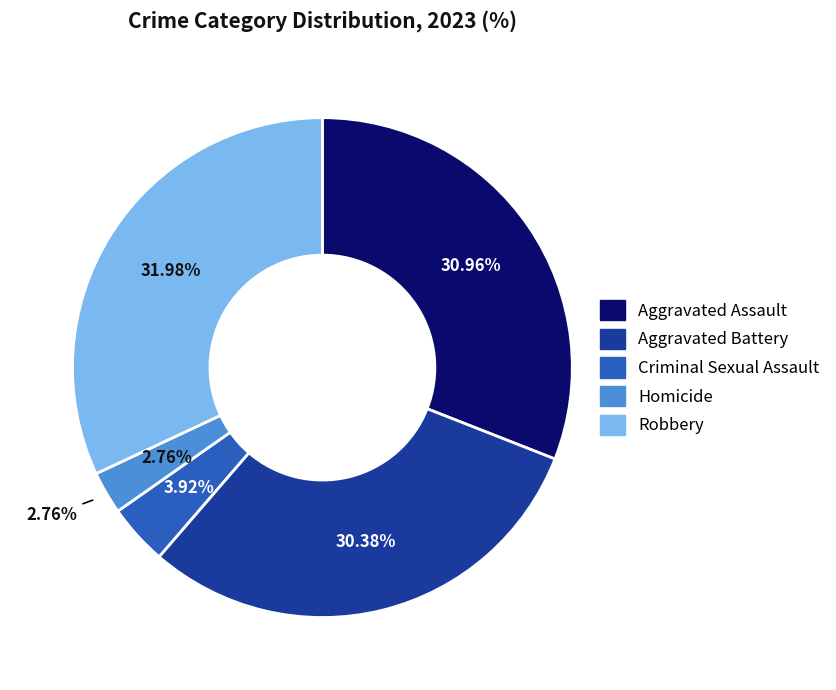

What is the total percentage of Aggravated Battery and Criminal Sexual Assault?

34.3%